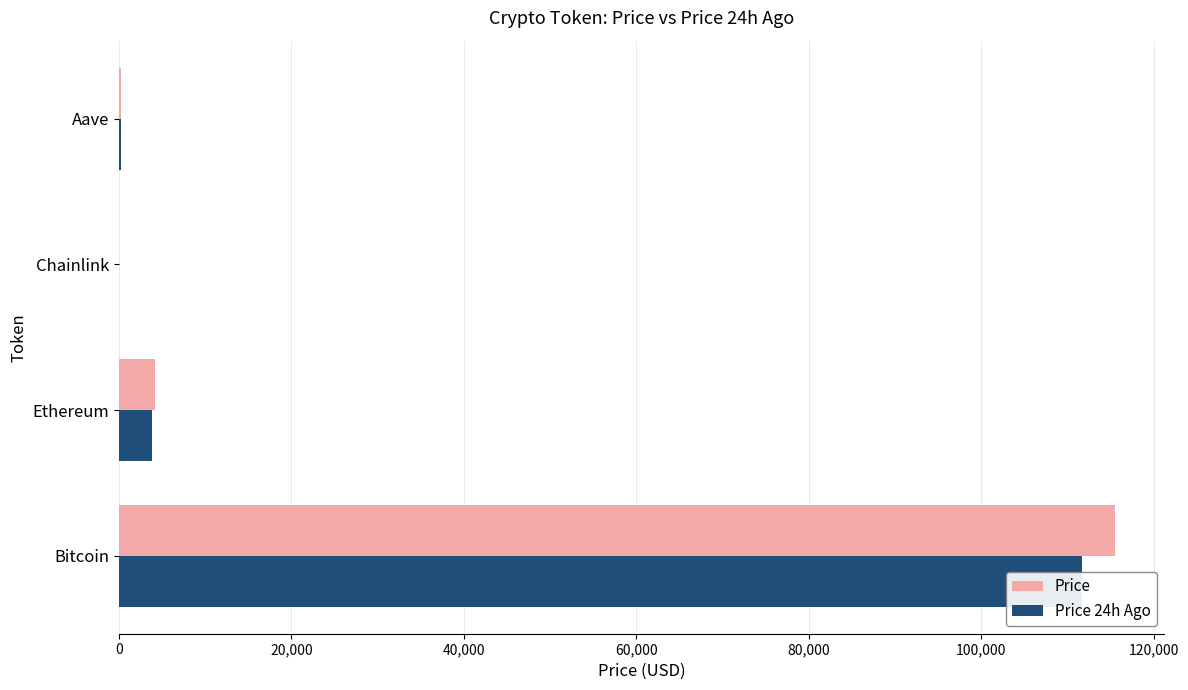

Are the bars horizontal?

Yes